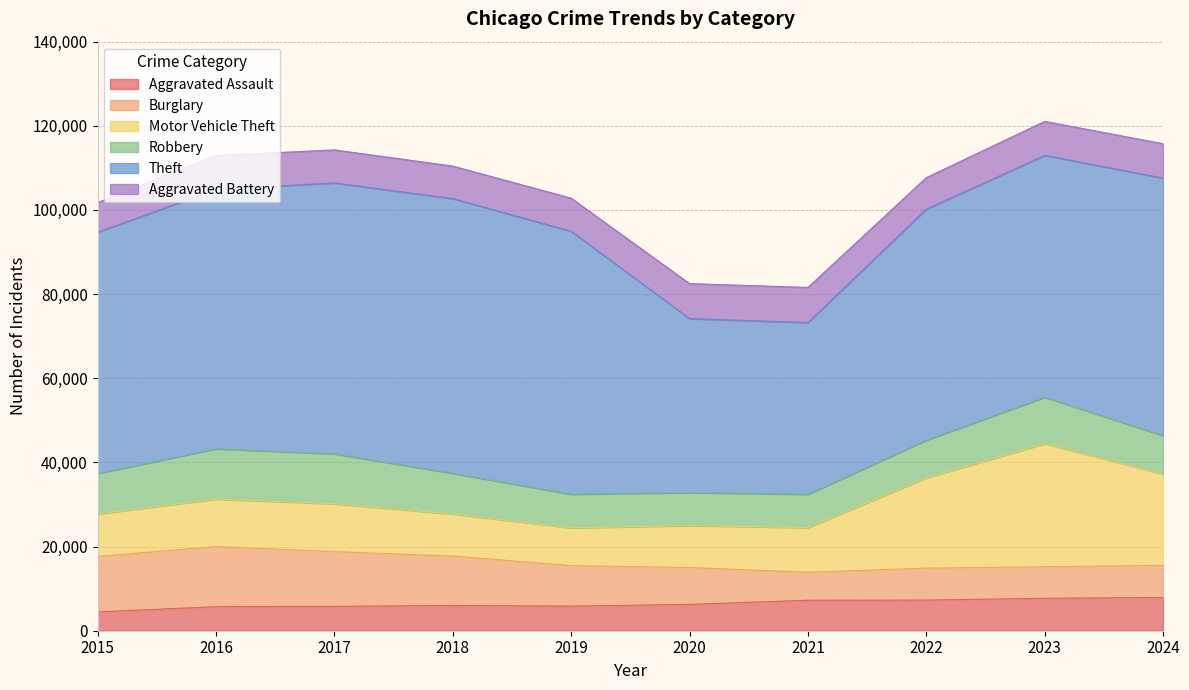

Which series changed the most between 2017 and 2019?

Robbery